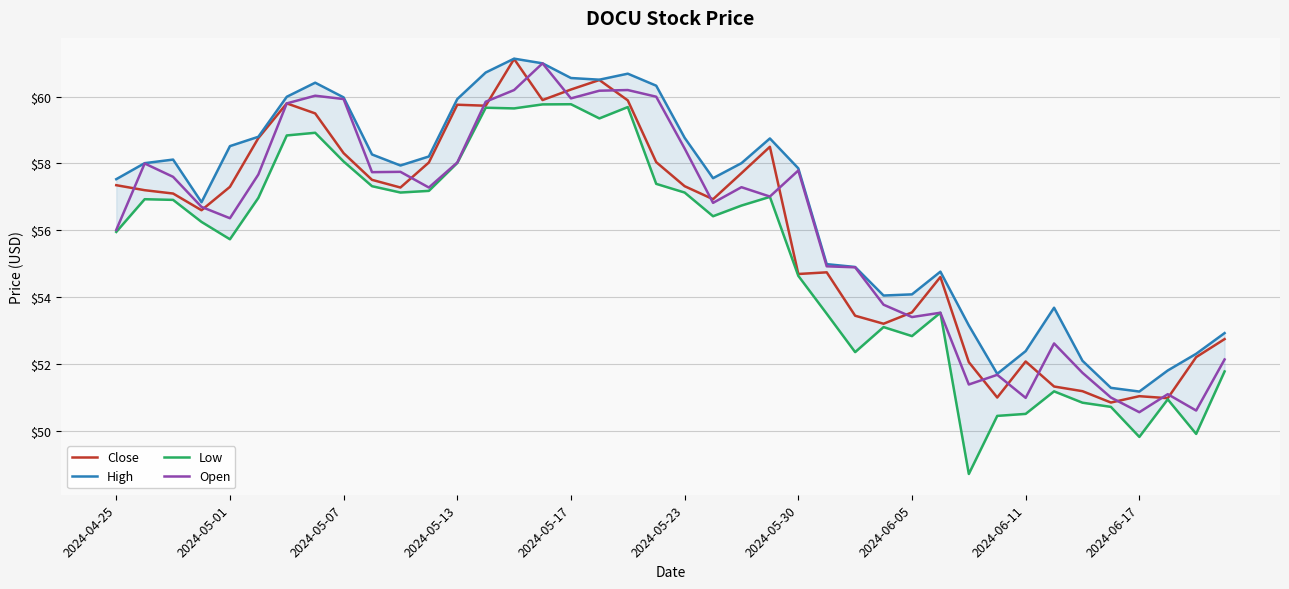

Rank the series by their maximum value, from lowest to highest.

Low, Open, Close, High